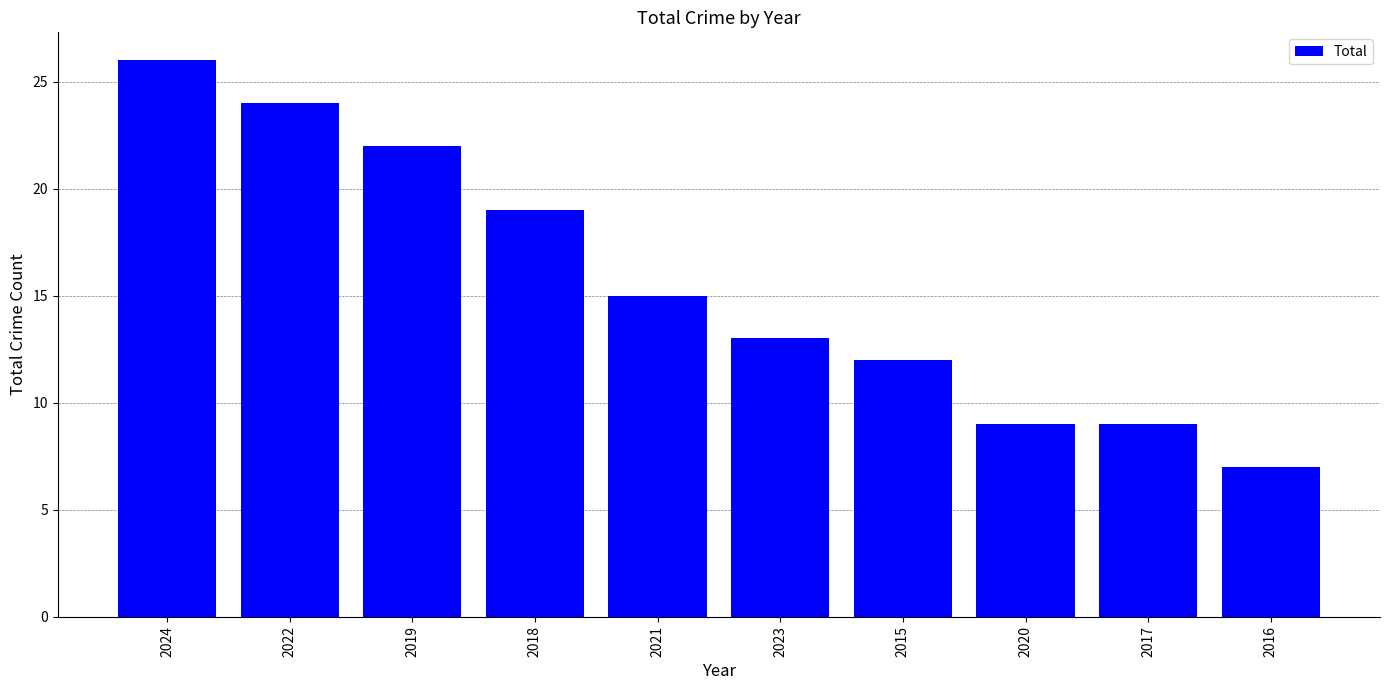

Count the values in the range 9 to 22.

7